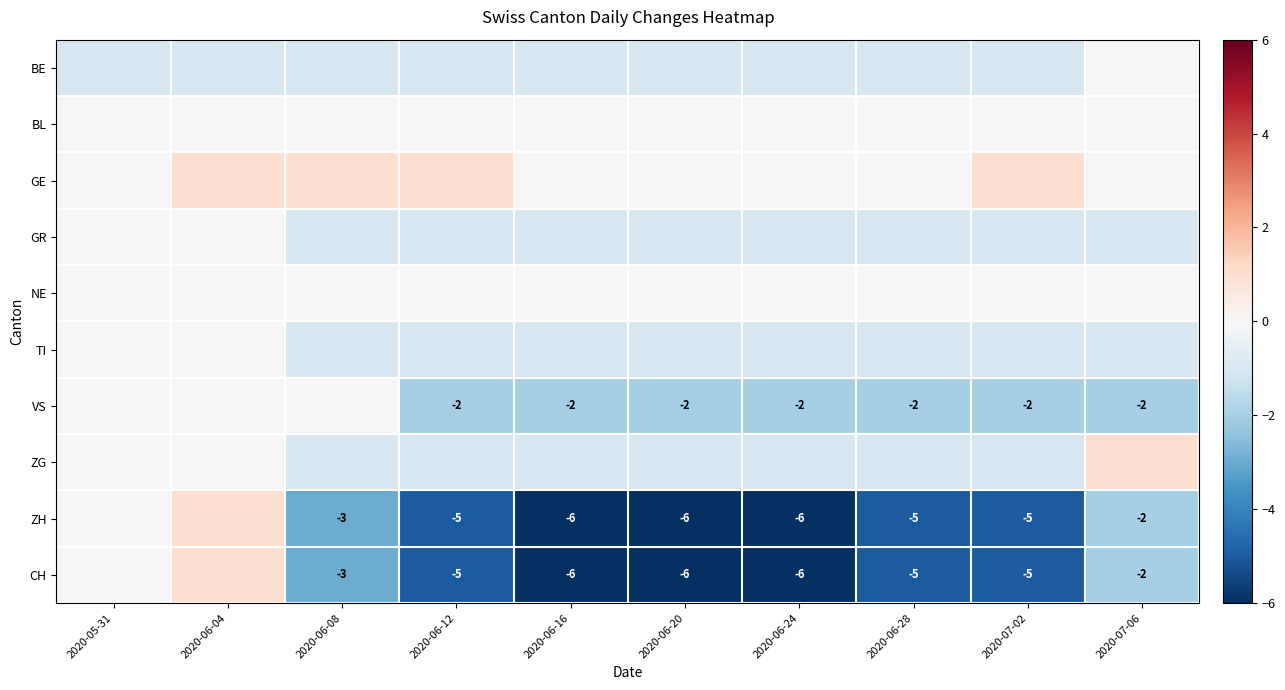

What is the sum of the ZH values at 2020-06-24 and 2020-06-20?

-12